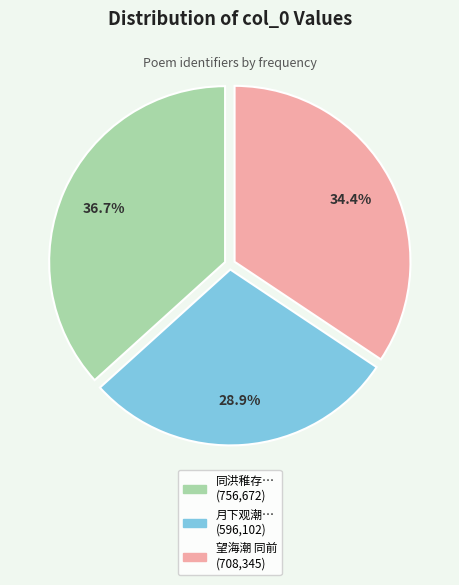

Does any single category account for the majority?

No